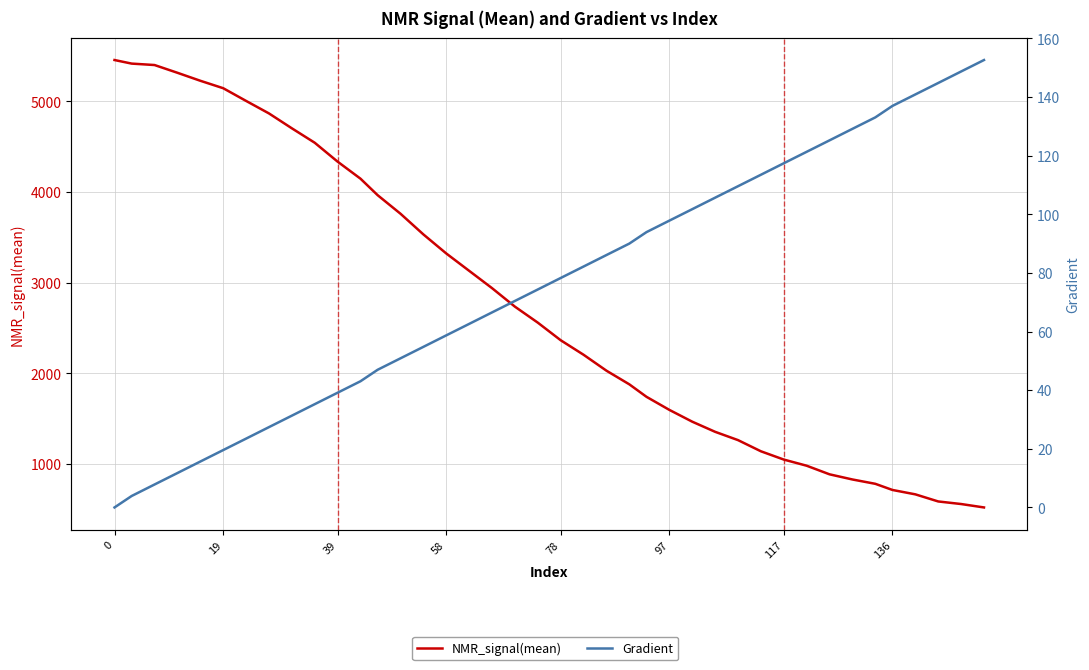

How many data points in Gradient are above 78?

20